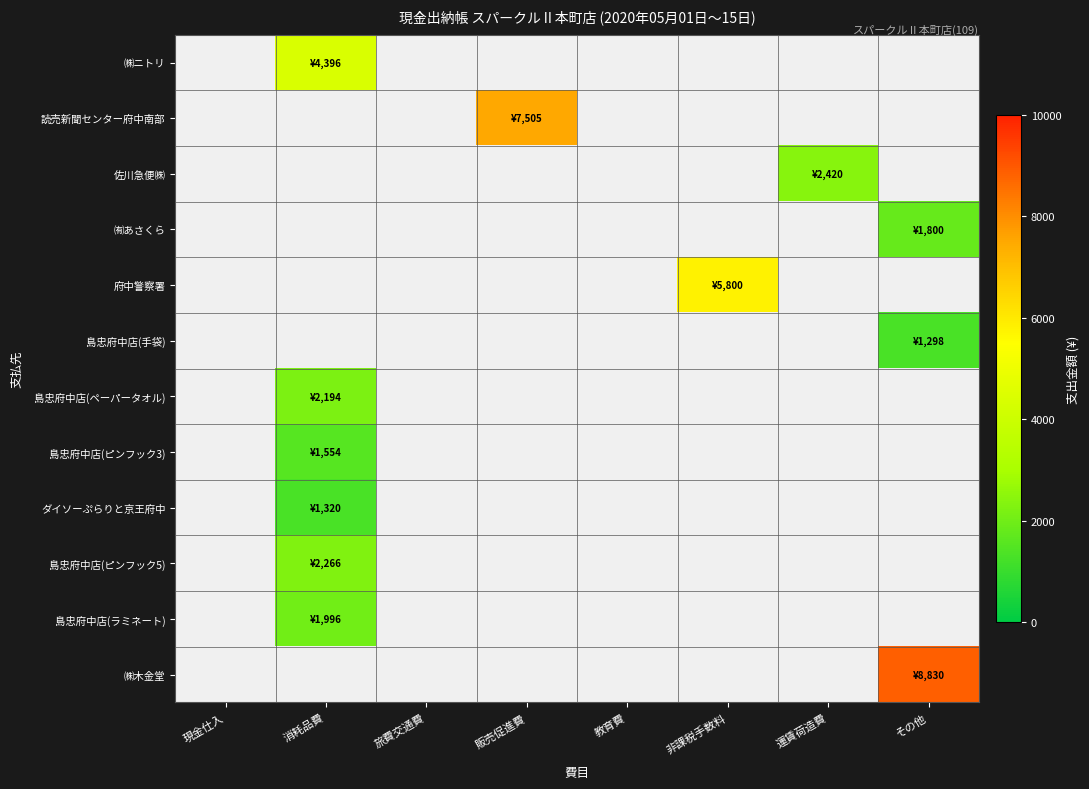

How many positive values does the 佐川急便㈱ series have?

1